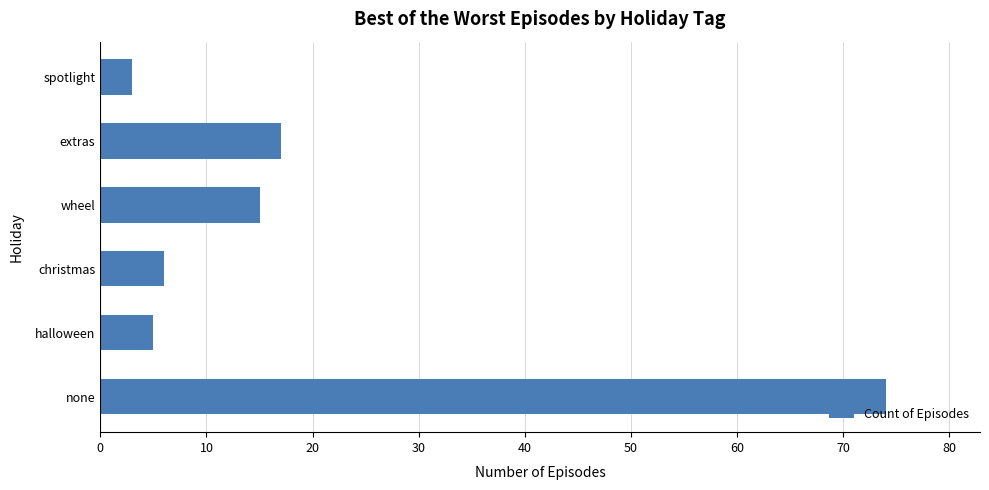

Are the bars horizontal?

Yes